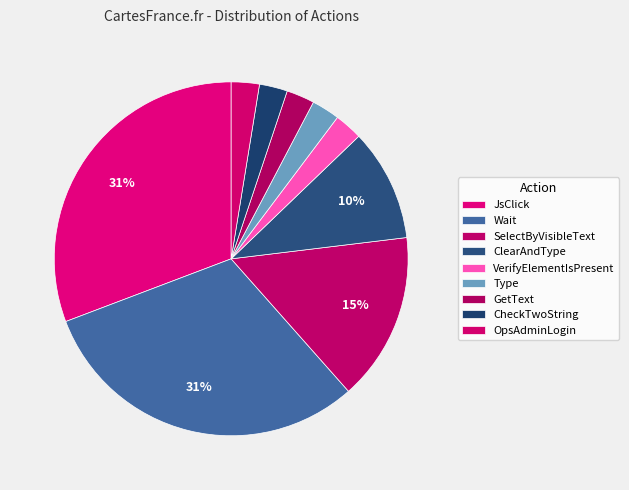

How many segments does this pie chart have?

9